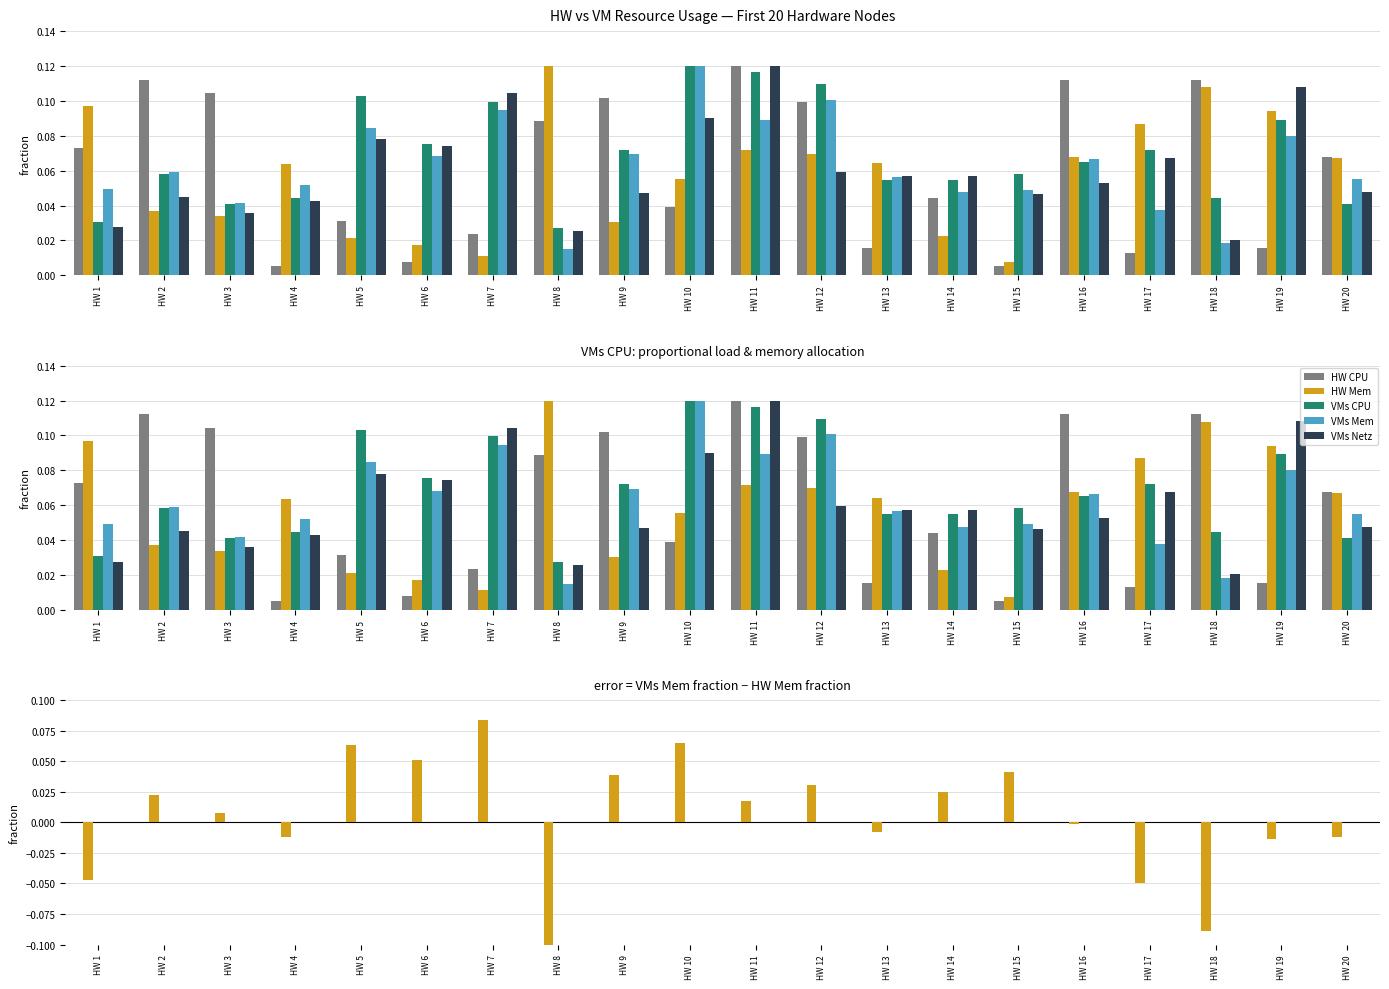

Is it true that VMs Mem equals 0.1 at HW 20?

False